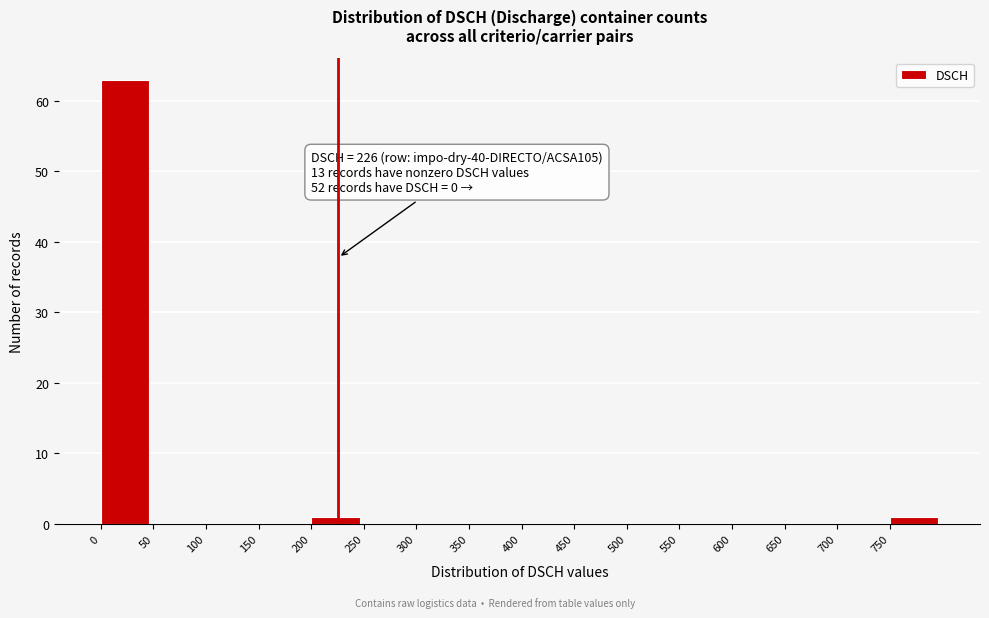

Which range on the x-axis has the tallest bar?

0 to 50